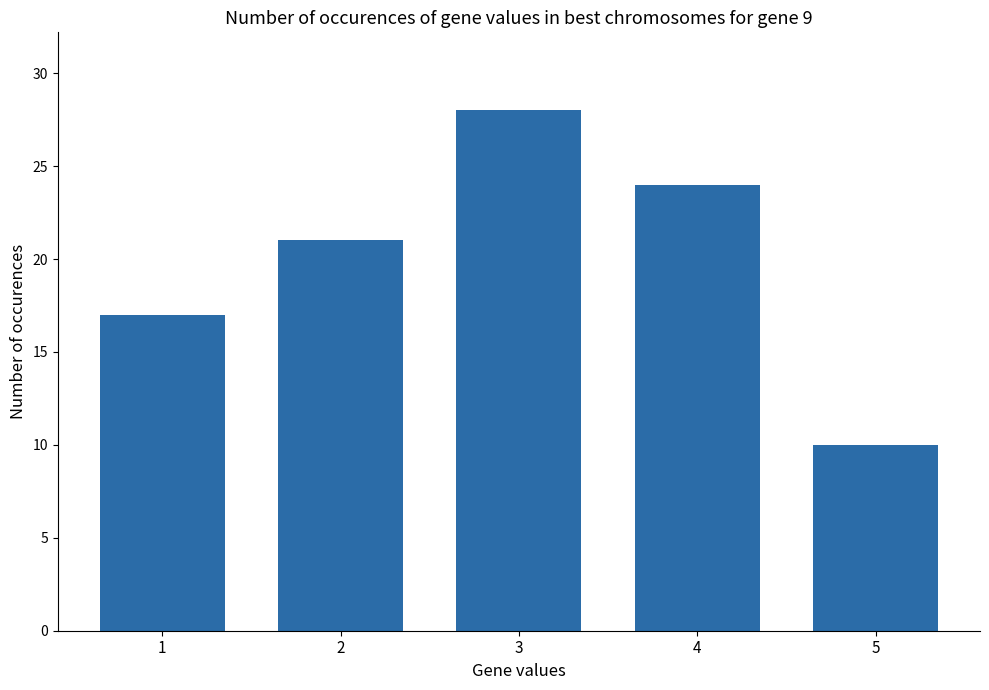

Reading right to left, transcribe all the data shown in this chart.

5=10	4=24	3=28	2=21	1=17